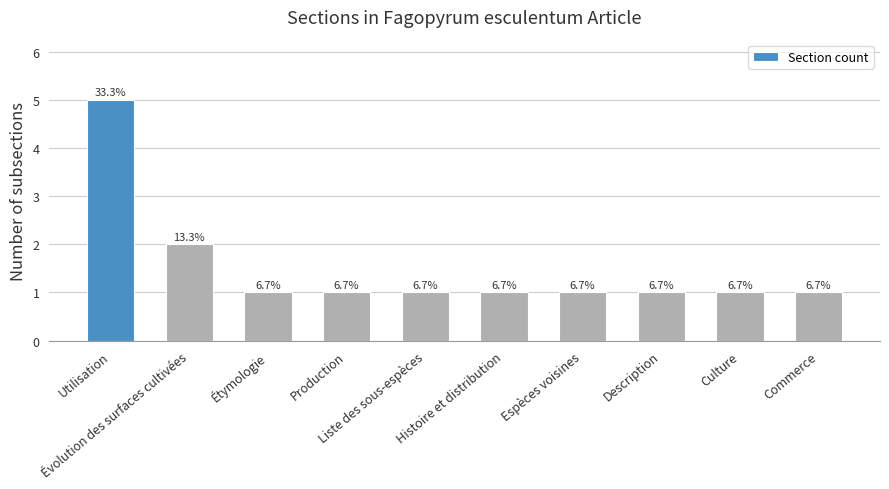

List the labels in order of value, largest first.

Utilisation, Évolution des surfaces cultivées, Étymologie, Production, Liste des sous-espèces, Histoire et distribution, Espèces voisines, Description, Culture, Commerce